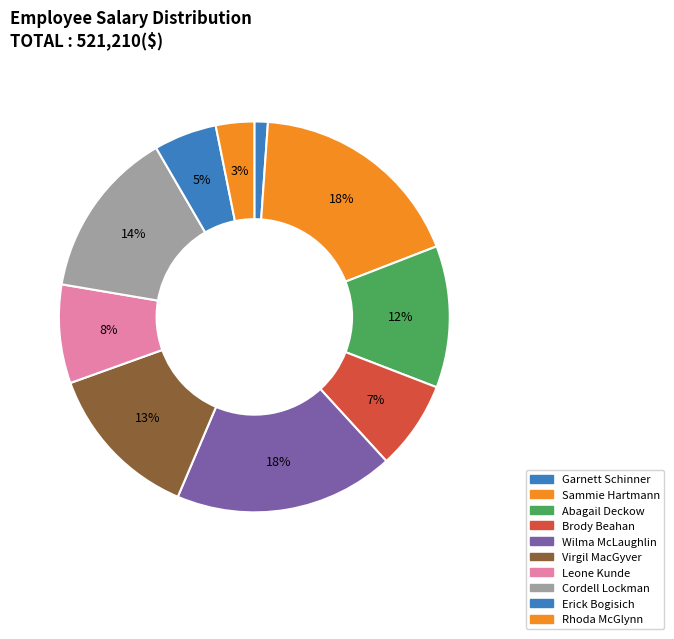

Combined, do Cordell Lockman and Rhoda McGlynn account for over 50%?

No